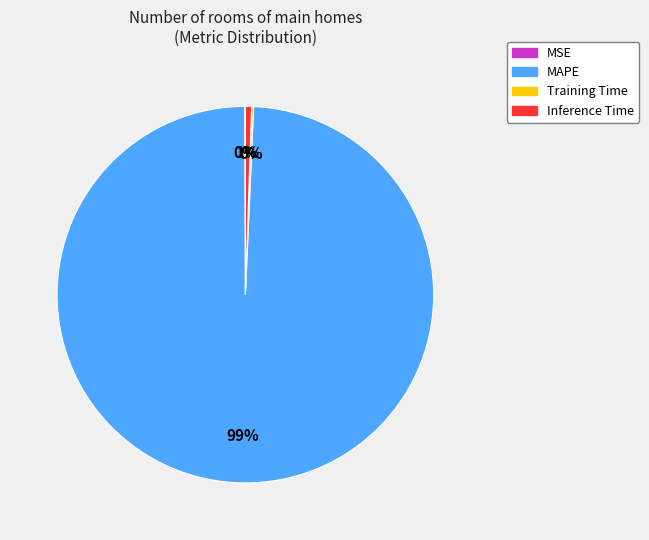

What is the largest slice in the pie chart?

MAPE